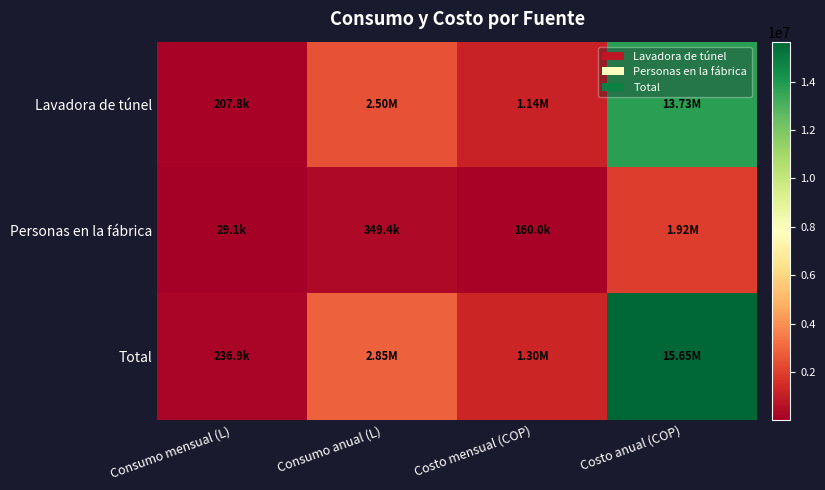

Rank the series by their maximum value, from highest to lowest.

Total, Lavadora de túnel, Personas en la fábrica